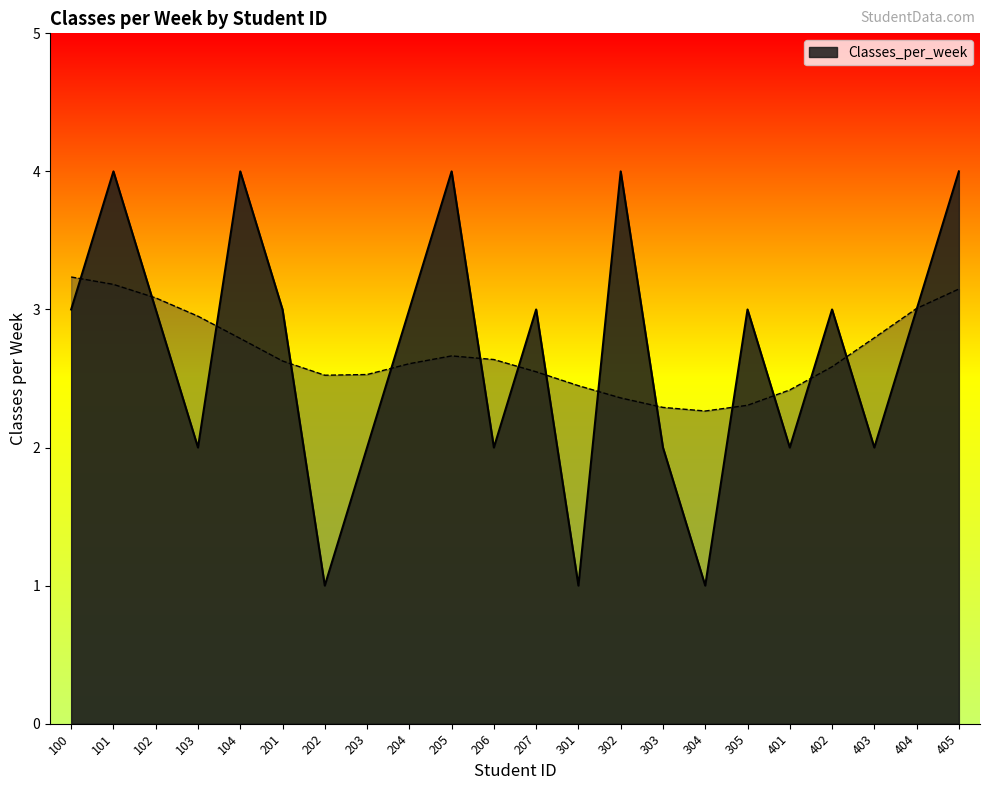

How many categories are shown in the chart?

22